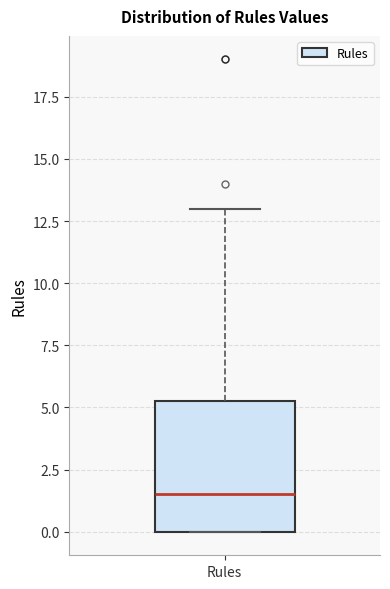

Transcribe this box plot: give where the median line is, the range the box spans, and where the two whiskers end, as read against the y-axis. The values are not printed on the chart, so give them approximately, as read against the axis.

median 1.5, box 0.0 to 5.5, whiskers 0.0 to 13.0